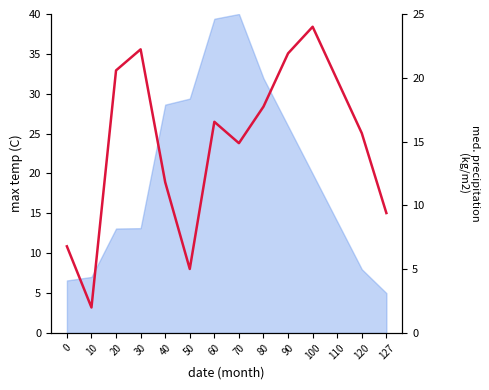

Rank the categories by value from highest to lowest.

100, 30, 90, 20, 110, 80, 60, 120, 70, 40, 127, 0, 50, 10